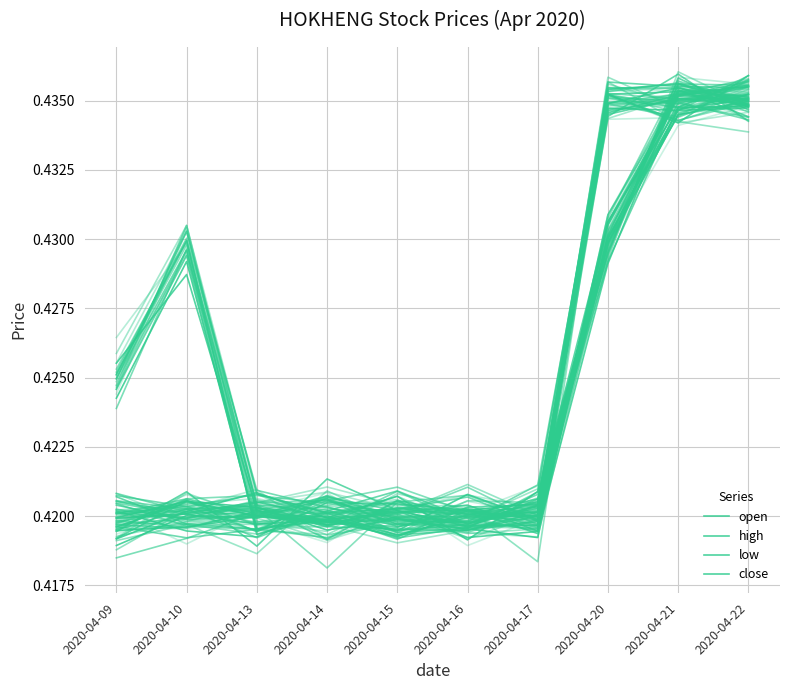

What is the sum of the open values at 2020-04-10 and 2020-04-16?

0.8